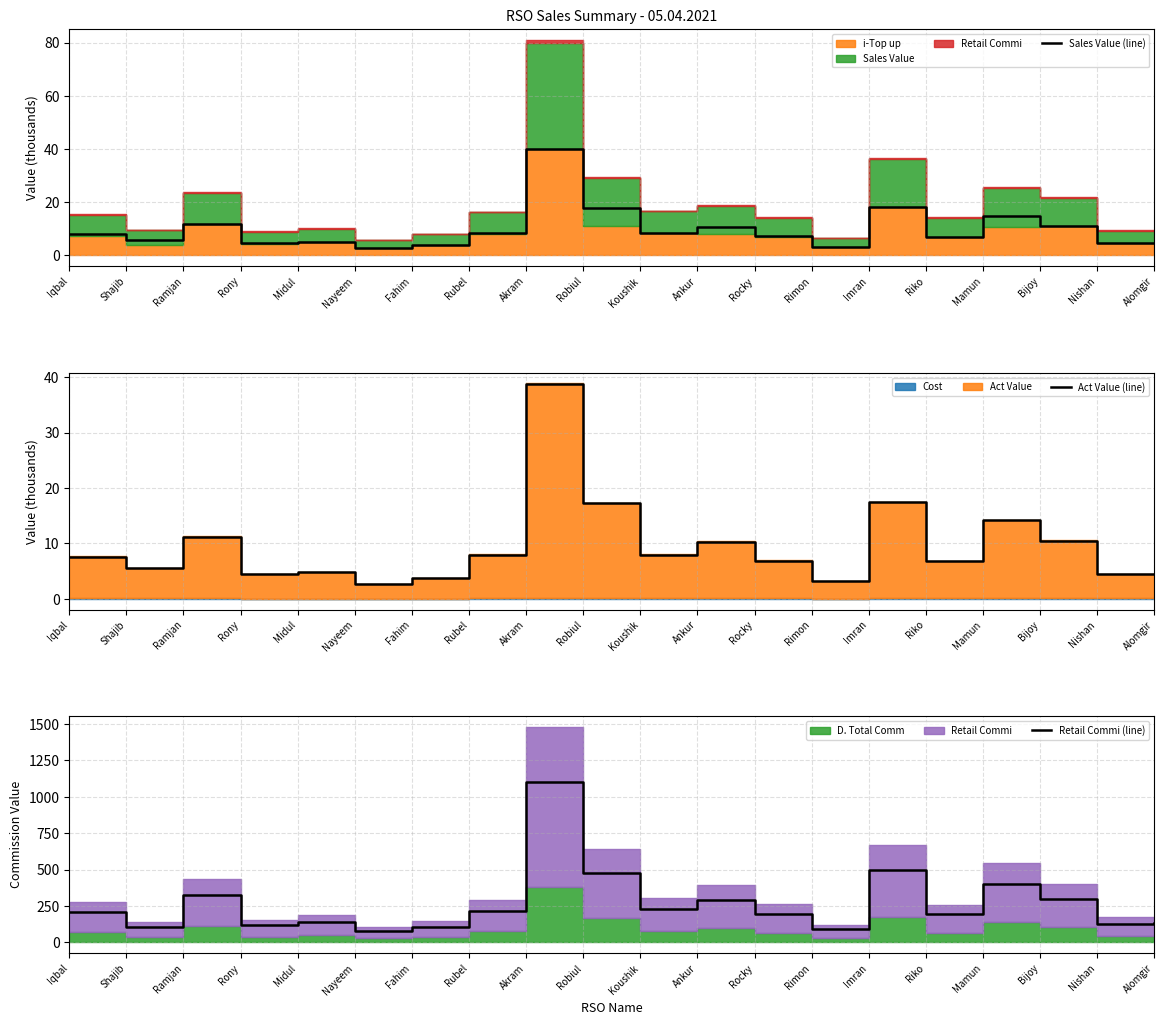

Reading right to left, extract all data points from this chart.

Sales Value (line): 4.8	4.6	10.9	14.7	7.0	18.1	3.3	7.1	10.7	8.3	17.8	40.0	8.3	3.9	2.8	5.0	4.6	11.7	5.7	7.9
Act Value (line): 4.6	4.5	10.5	14.2	6.8	17.5	3.2	6.8	10.2	7.9	17.3	38.7	7.9	3.8	2.7	4.9	4.5	11.2	5.6	7.6
Retail Commi (line): 131.0	127.8	298.5	404.1	193.2	496.9	90.5	195.8	293.1	227.0	475.0	1099.8	217.8	107.6	77.0	138.6	116.5	323.0	105.0	207.4